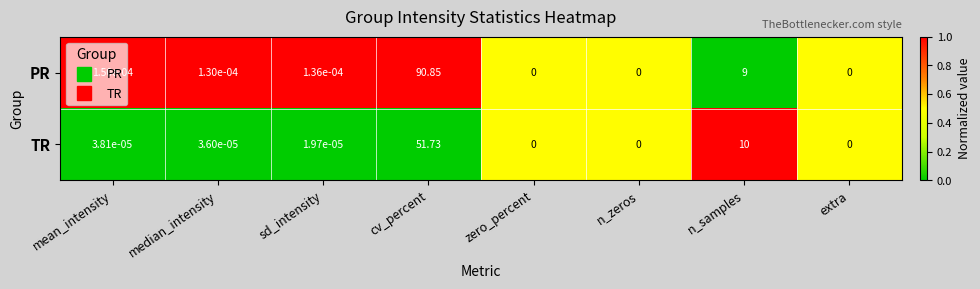

List the series in order of their overall mean, highest first.

PR, TR